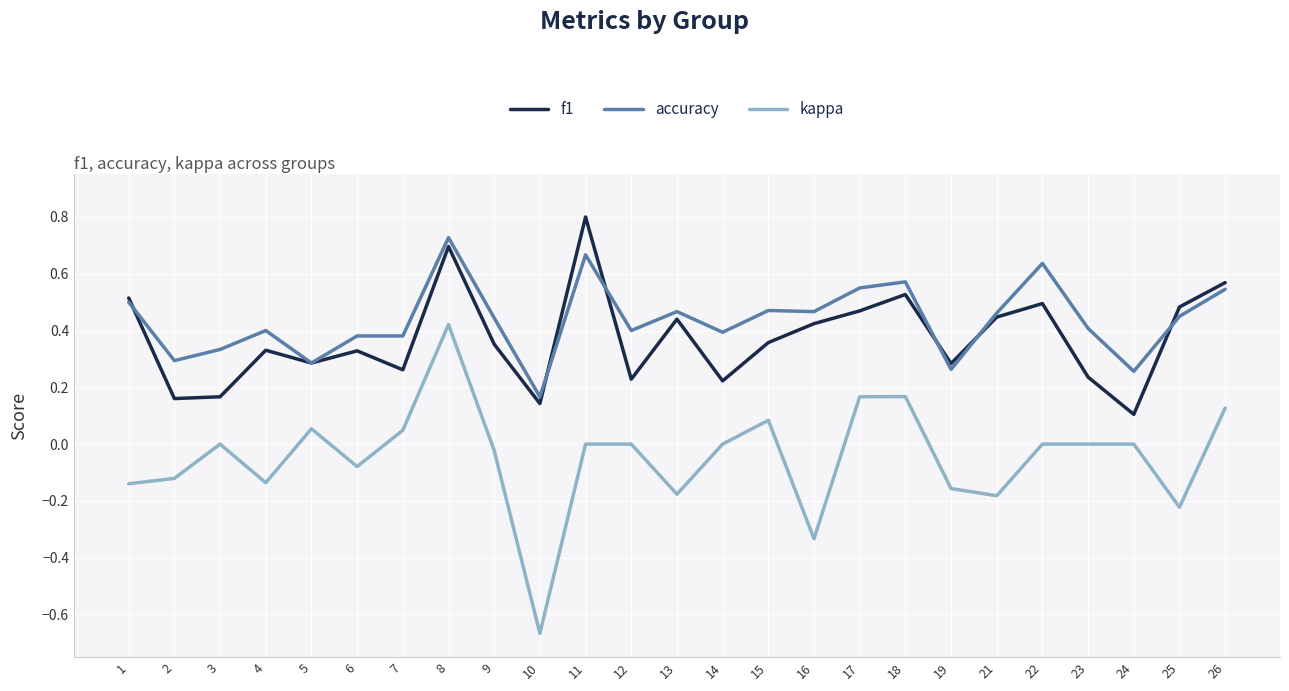

What is the sum of all kappa values?

-1.2